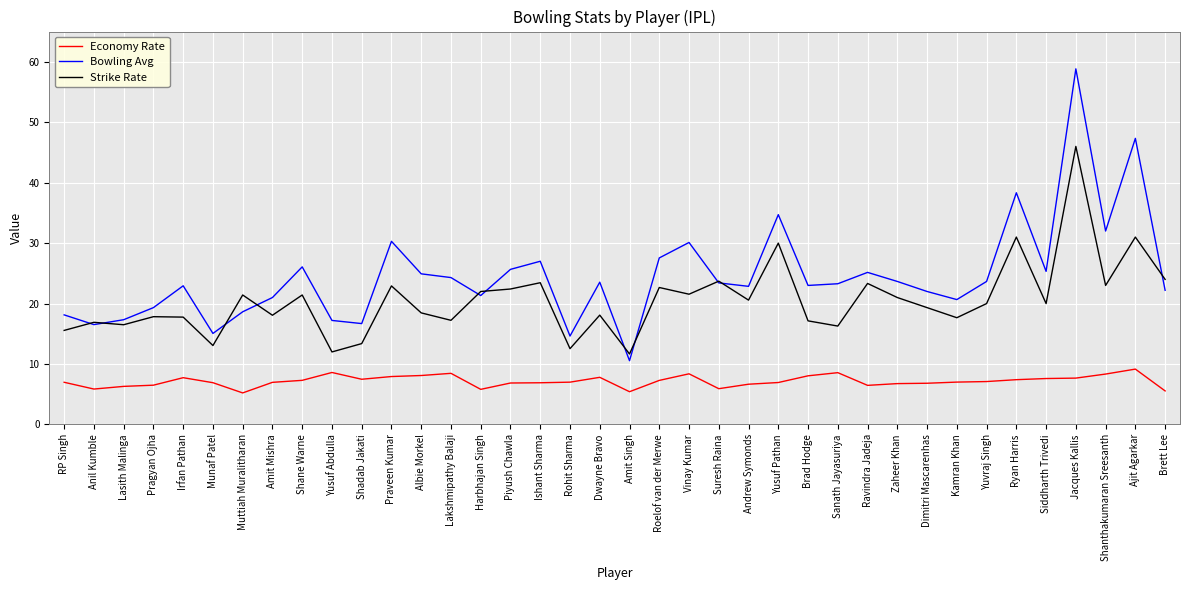

What position from the left is Lasith Malinga?

3